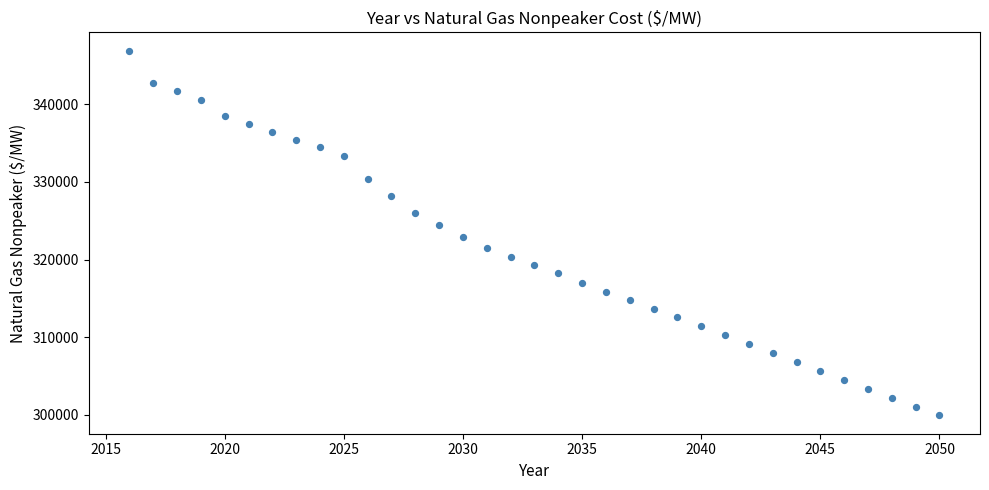

What Y value in the scatter plot is closest to 323413?

322896.3